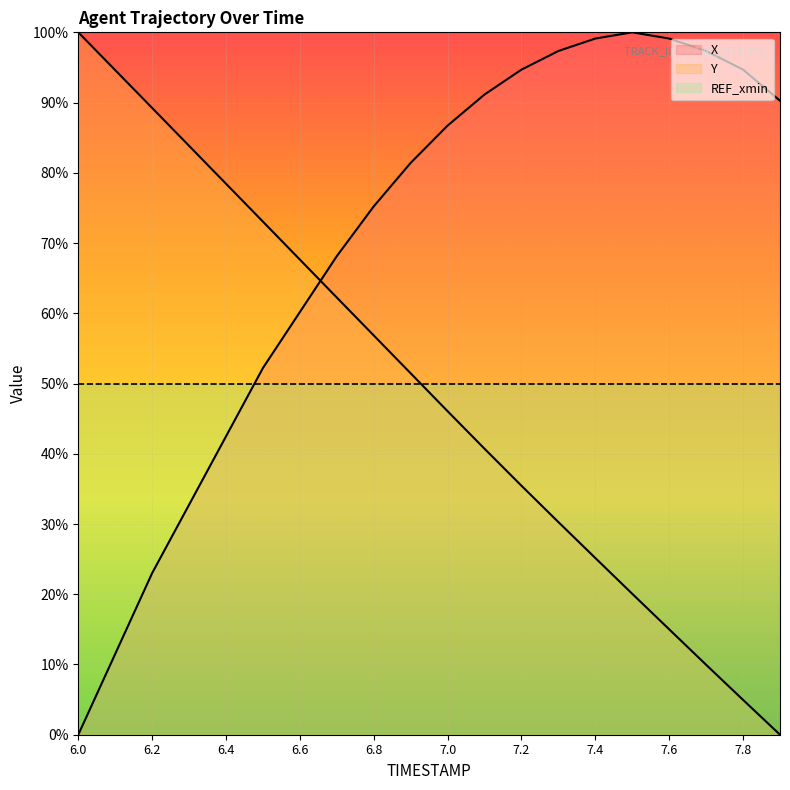

The X series shows 31.1 at 6.9. True or false?

False